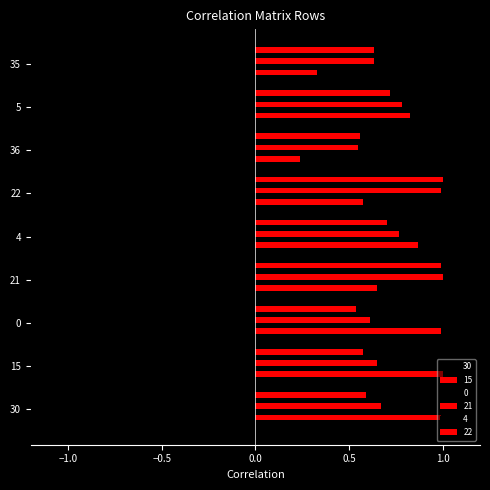

What is the greatest value displayed?

1.0